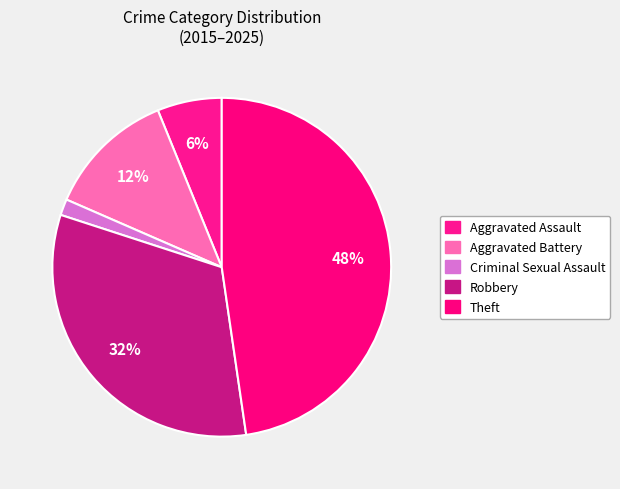

How many slices are in this pie chart?

5